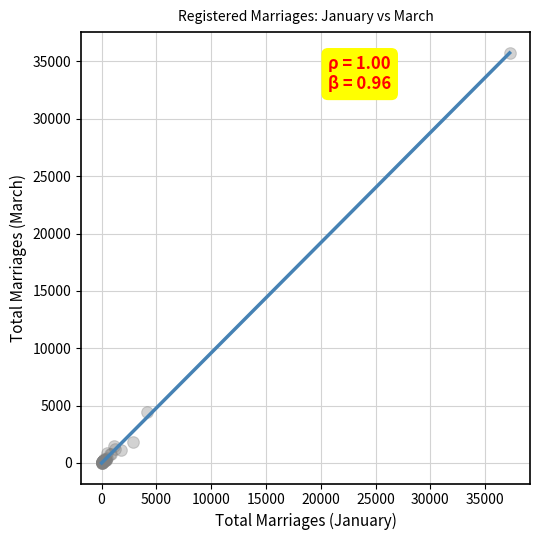

What Y value in the scatter plot is closest to 17890?

4448